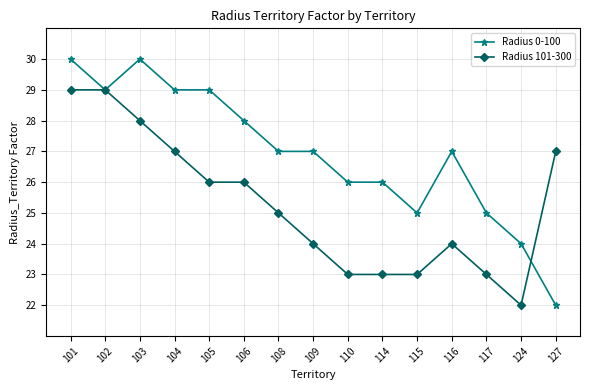

What is the total value across all series at 102?

58